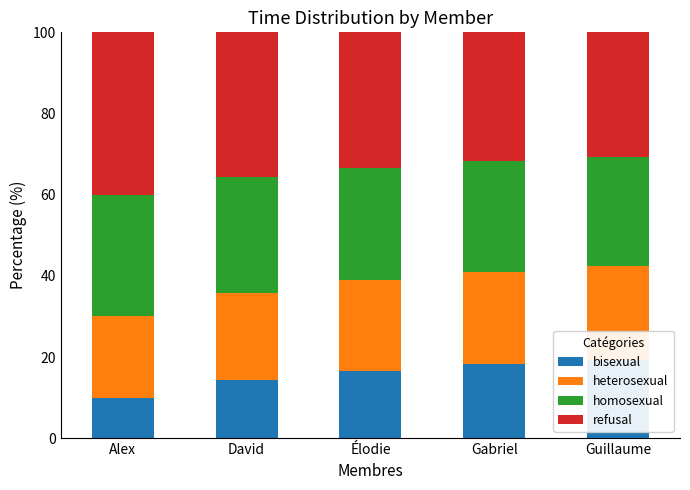

What is the spread (max minus min) of values at Gabriel?

13.6